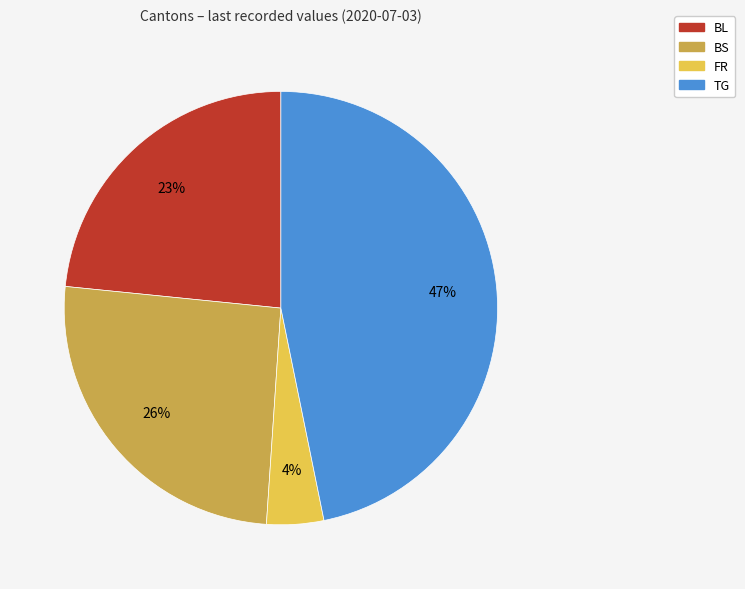

True or false: BS accounts for 40% of the total.

False